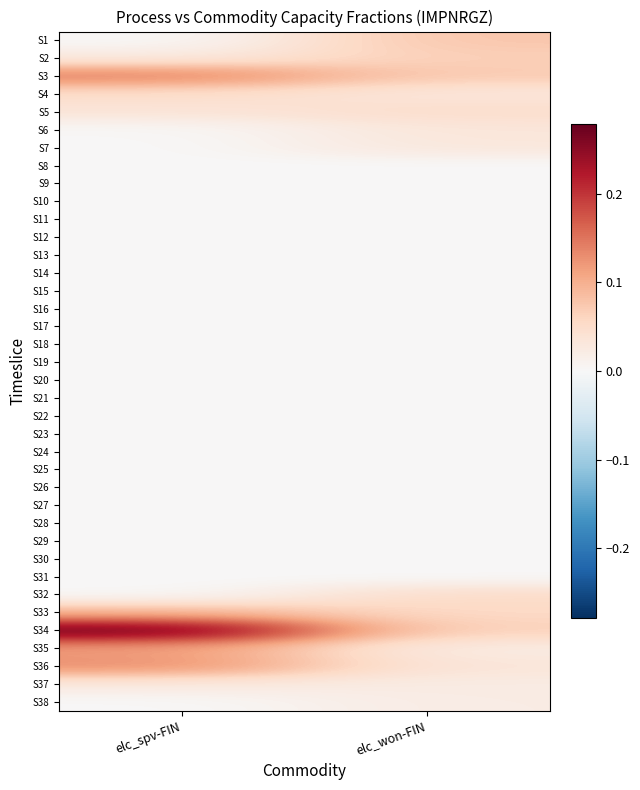

List the series in order of their peak value, lowest first.

S8, S9, S10, S11, S31, S30, S12, S29, S28, S27, S13, S26, S14, S25, S18, S15, S16, S19, S17, S24, S20, S23, S21, S22, S38, S37, S7, S6, S4, S5, S32, S2, S1, S33, S35, S36, S3, S34